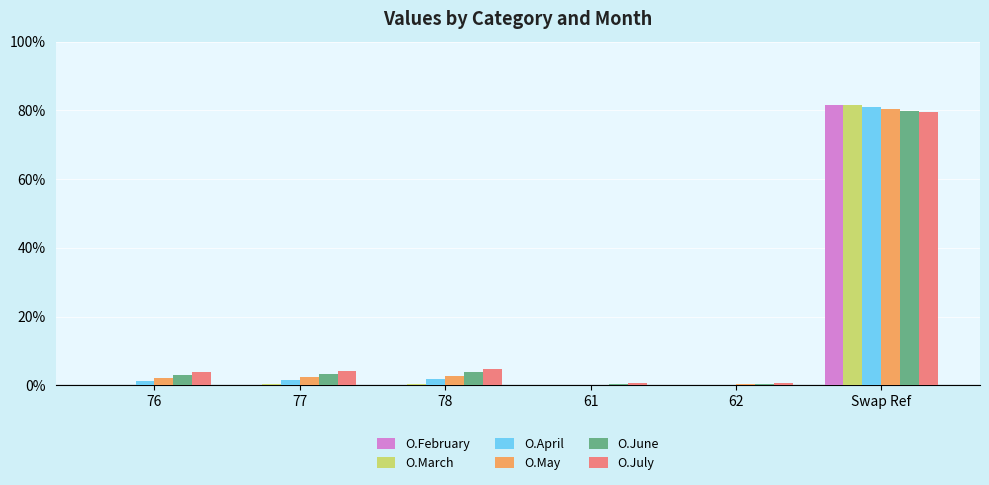

Is the value of O.May at Swap Ref greater than the value of O.February at 76?

Yes